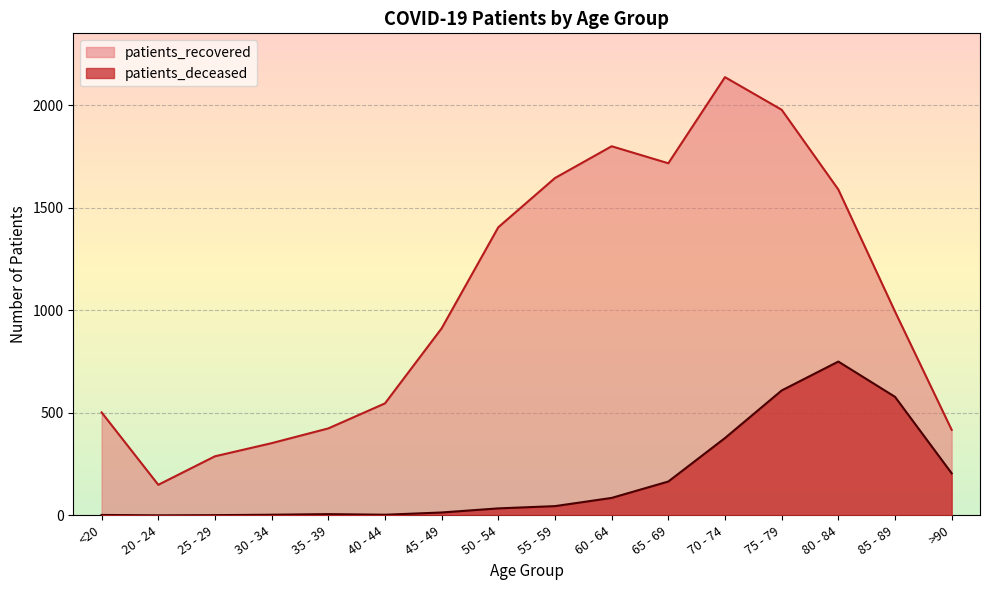

Reading left to right, transcribe all the data shown in this chart.

patients_deceased: 2	0	1	3	6	3	14	34	45	85	165	377	609	750	578	205
patients_recovered: 502	149	288	352	424	546	912	1405	1645	1800	1717	2137	1978	1589	994	417